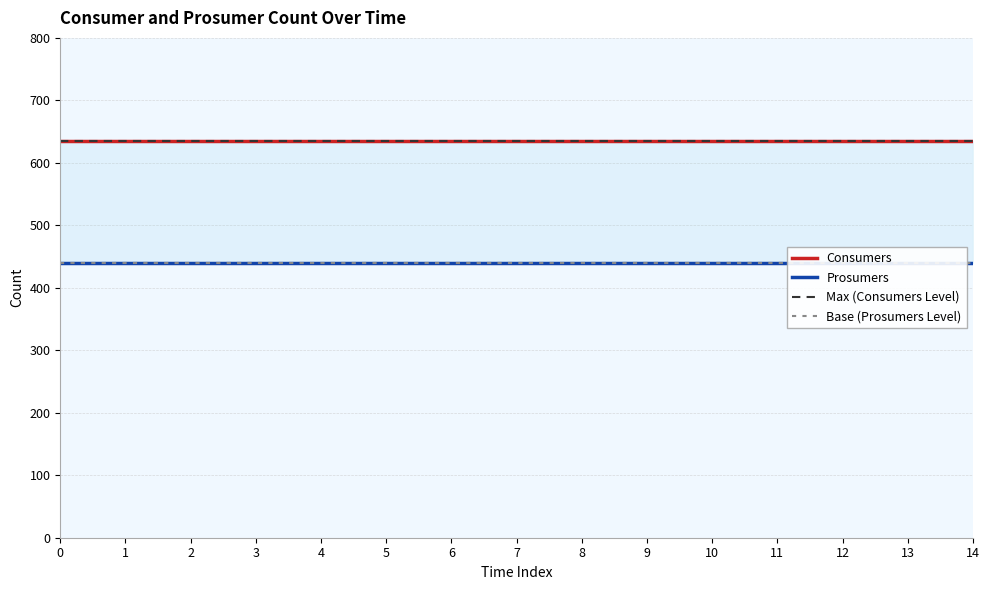

Reading right to left, extract all data points from this chart.

Consumers: 635	635	635	635	635	635	635	635	635	635	635	635	635	635	635
Prosumers: 440	440	440	440	440	440	440	440	440	440	440	440	440	440	440